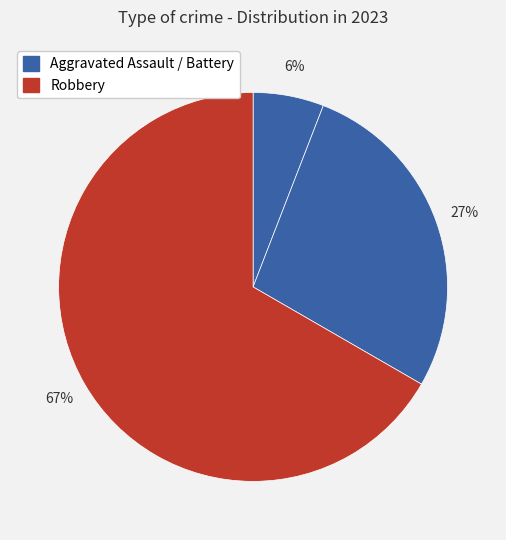

How many segments does this pie chart have?

3